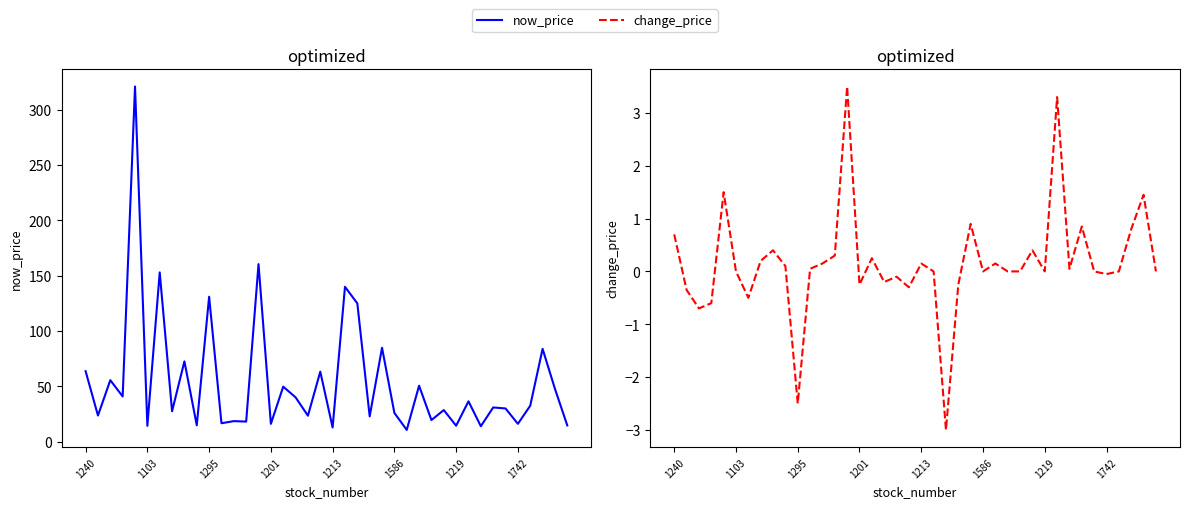

What is the sum of all now_price values?

2167.1